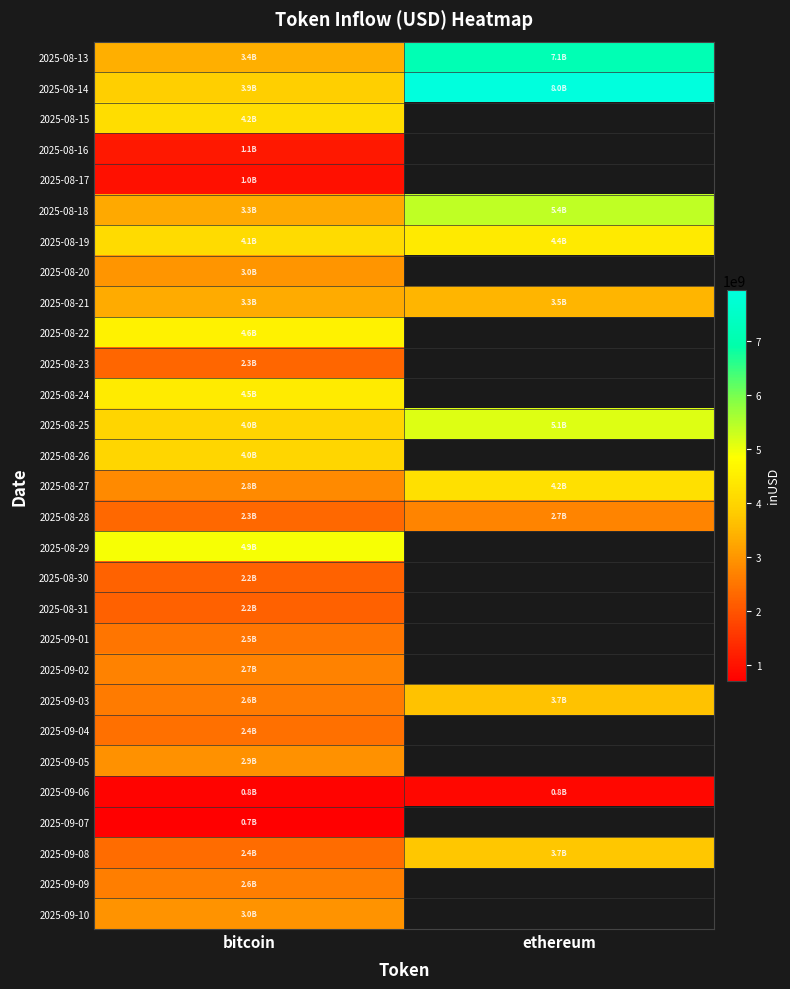

At which category is the sum across all series the highest?

bitcoin